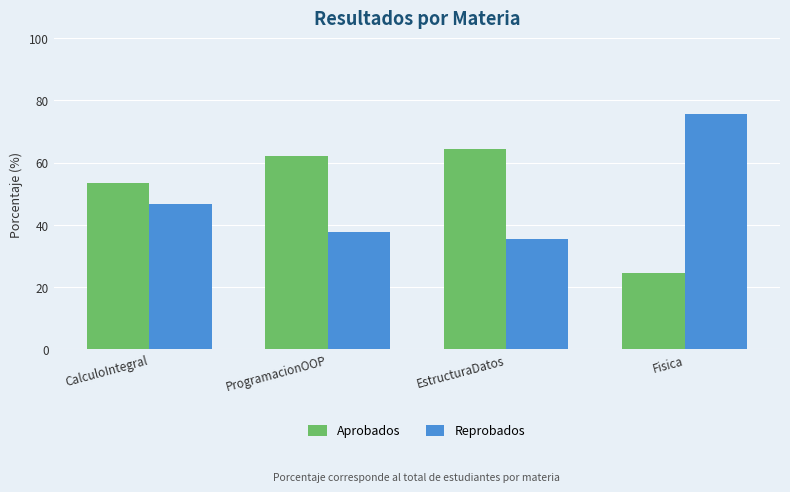

What position from the left is ProgramacionOOP?

2